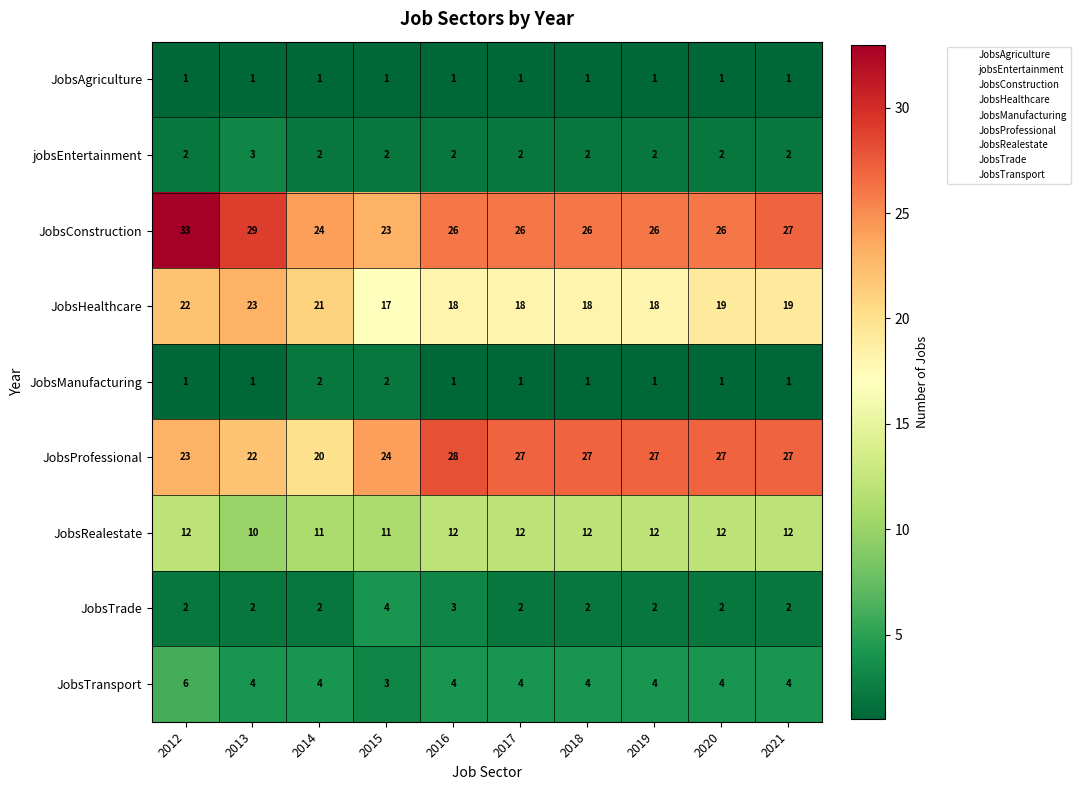

What is the sum of the JobsManufacturing values at 2016 and 2015?

3